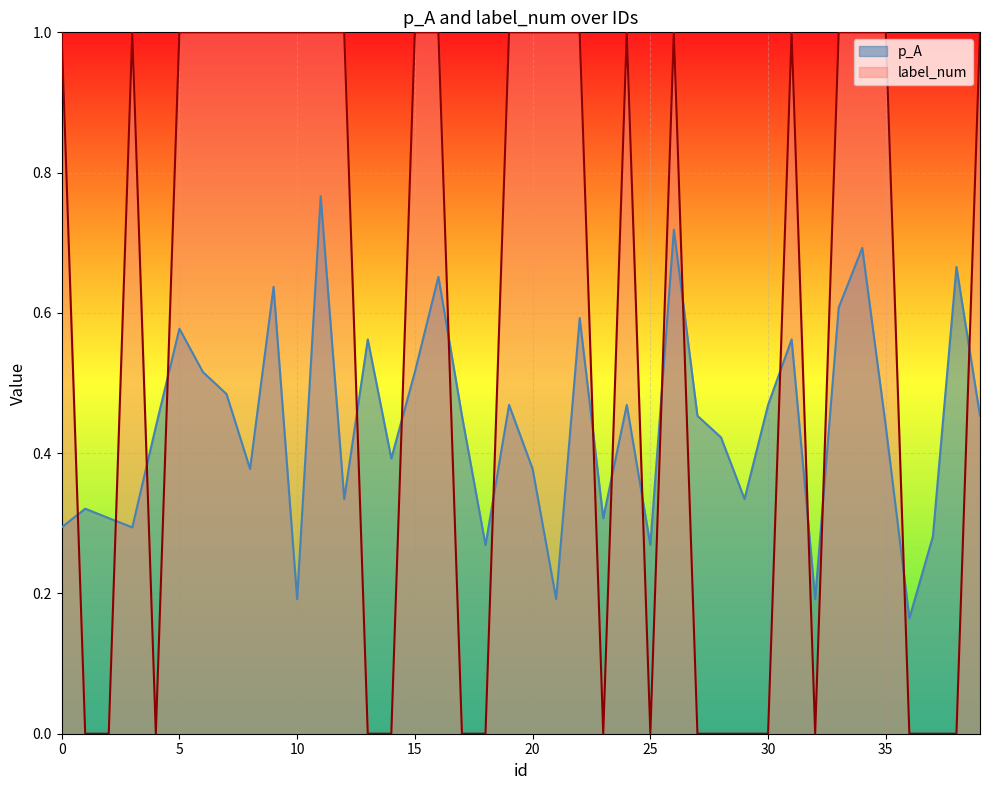

True or false: label_num and p_A intersect in this chart.

True